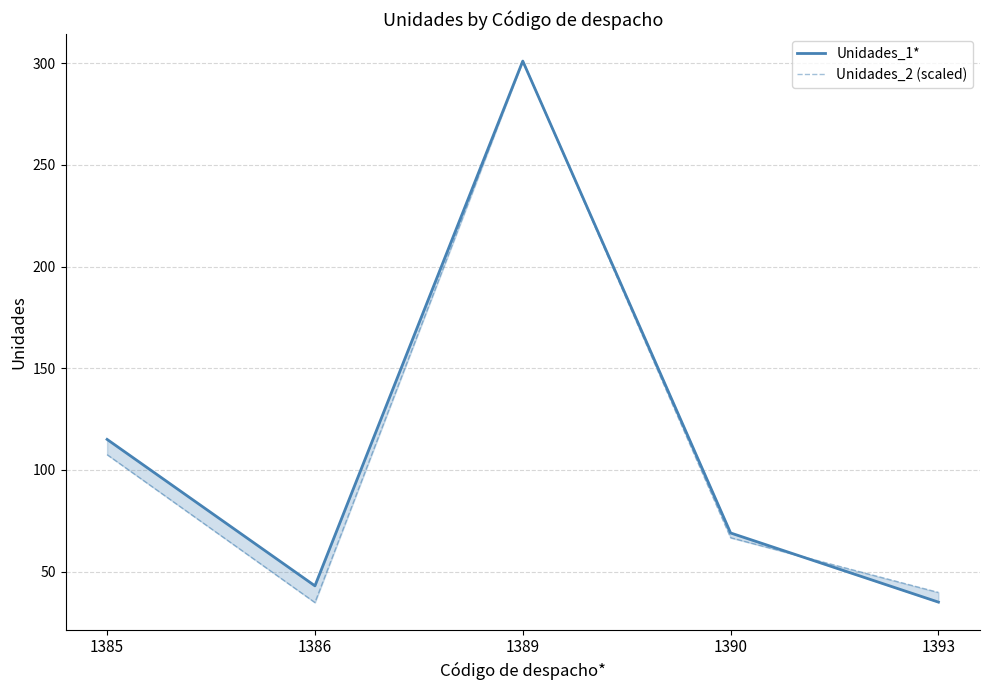

Rank the series by their average value, from lowest to highest.

Unidades_2 (scaled), Unidades_1*